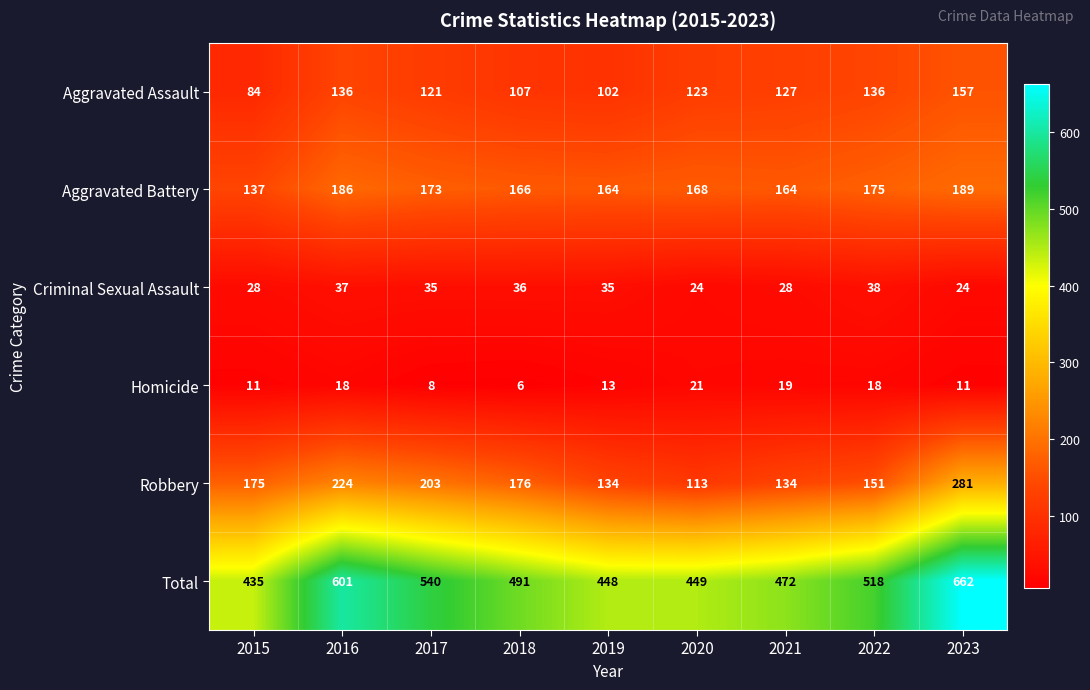

Between 2015 and 2023, which series saw the biggest shift?

Total